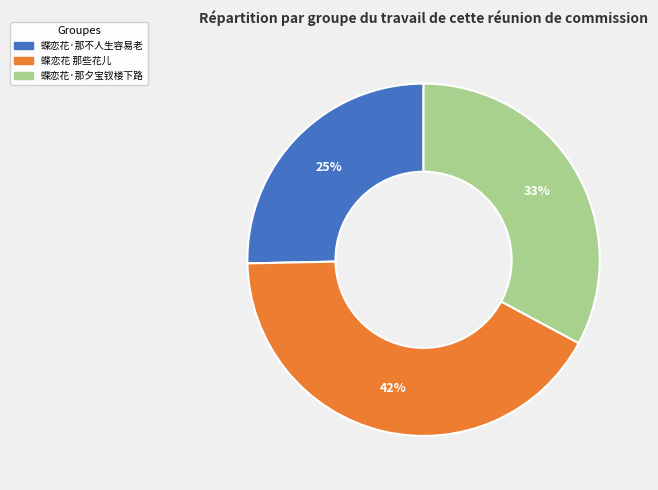

Which has a higher value, 蝶恋花 那些花儿 or 蝶恋花·那夕宝钗楼下路?

蝶恋花 那些花儿